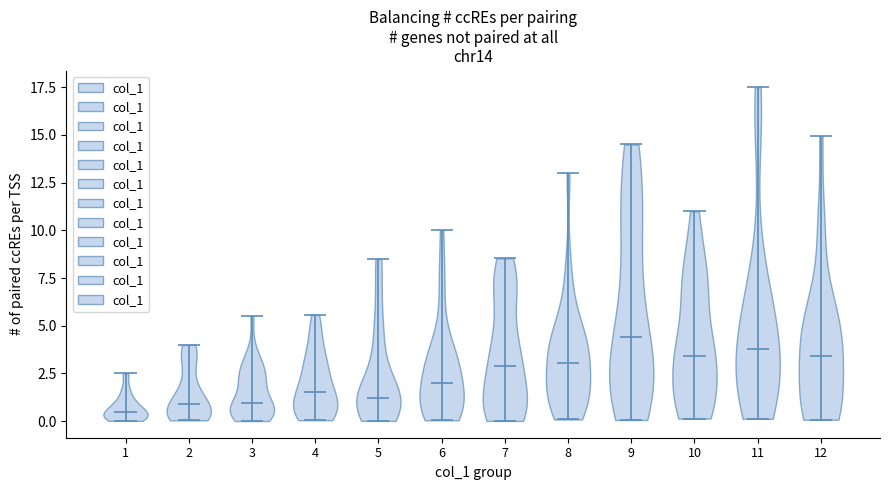

Reading left to right, read every violin against the y-axis: where its median line is, and the lowest and highest points it reaches. The values are not printed on the chart, so give them approximately, as read against the axis.

1: median line 0.5, lowest point 0.0, highest point 2.5
2: median line 1.0, lowest point 0.0, highest point 4.0
3: median line 1.0, lowest point 0.0, highest point 5.5
4: median line 1.5, lowest point 0.0, highest point 5.5
5: median line 1.0, lowest point 0.0, highest point 8.5
6: median line 2.0, lowest point 0.0, highest point 10.0
7: median line 3.0, lowest point 0.0, highest point 8.5
8: median line 3.0, lowest point 0.0, highest point 13.0
9: median line 4.5, lowest point 0.0, highest point 14.5
10: median line 3.5, lowest point 0.0, highest point 11.0
11: median line 4.0, lowest point 0.0, highest point 17.5
12: median line 3.5, lowest point 0.0, highest point 15.0